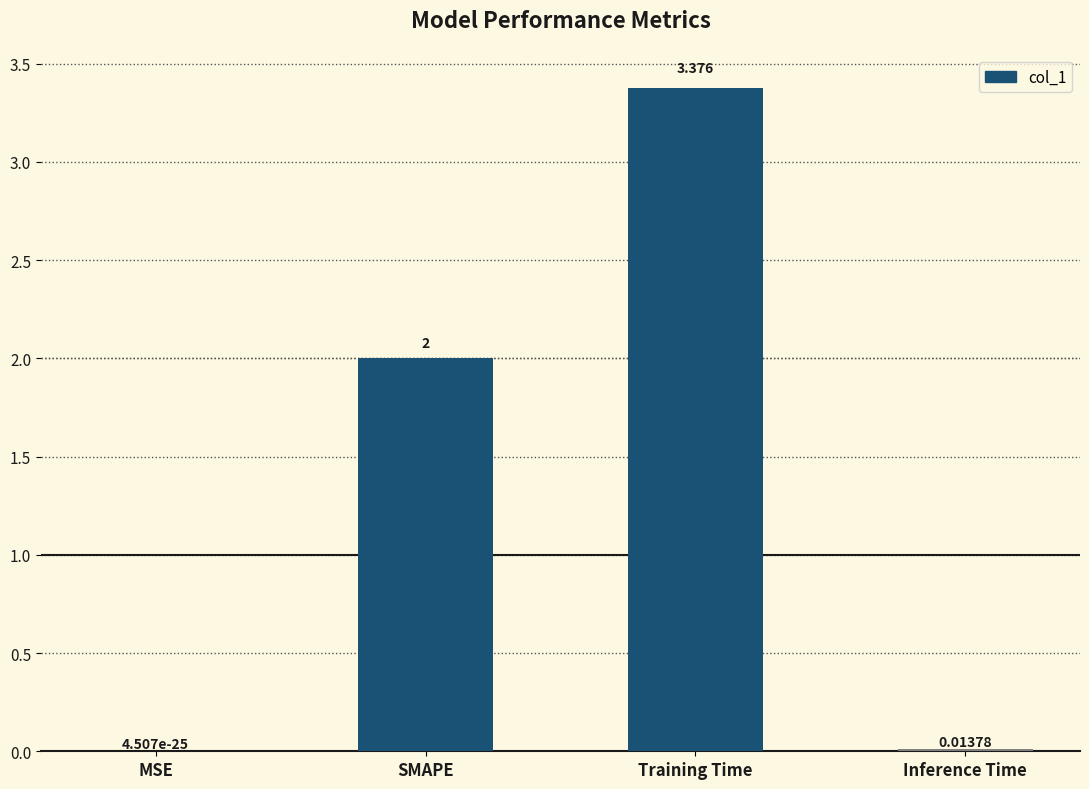

Which has a higher value, Training Time or MSE?

Training Time